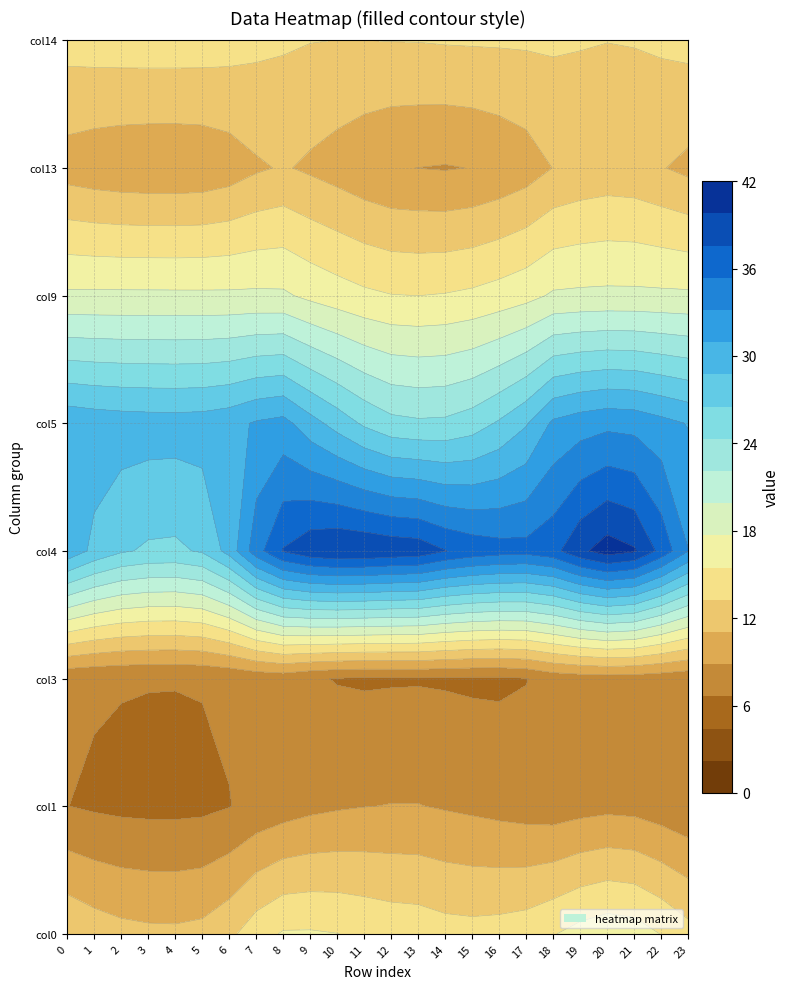

What is the difference between the maximum and minimum values in the 14 series?

1.1